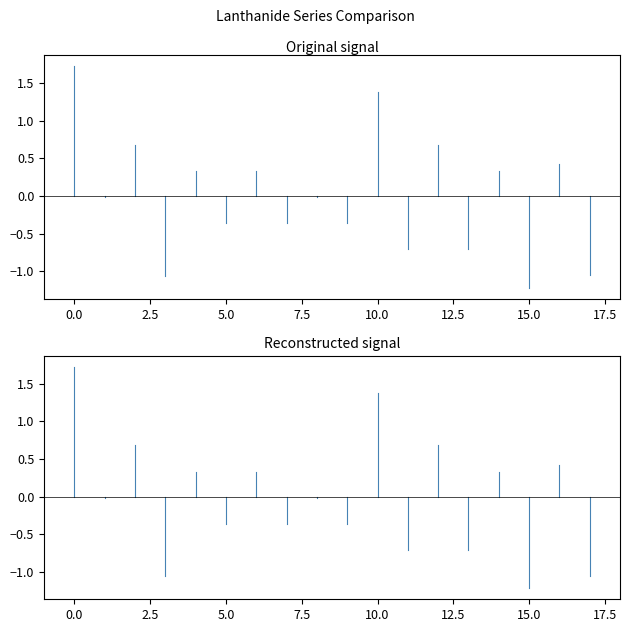

Rank the series at 12 from highest to lowest value.

Original signal, Reconstructed signal